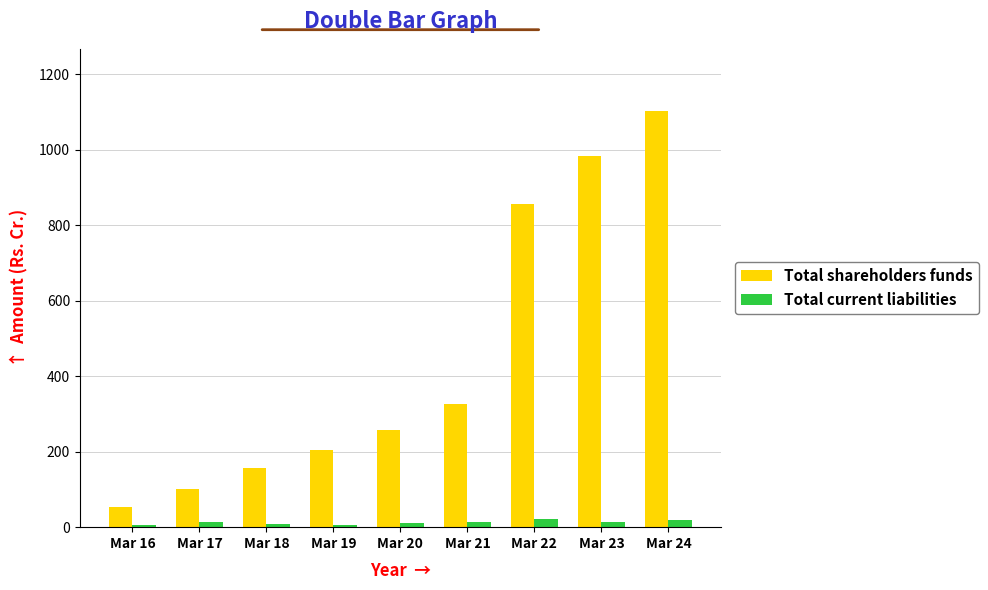

At Mar 22, list the series in order from largest to smallest.

Total shareholders funds, Total current liabilities